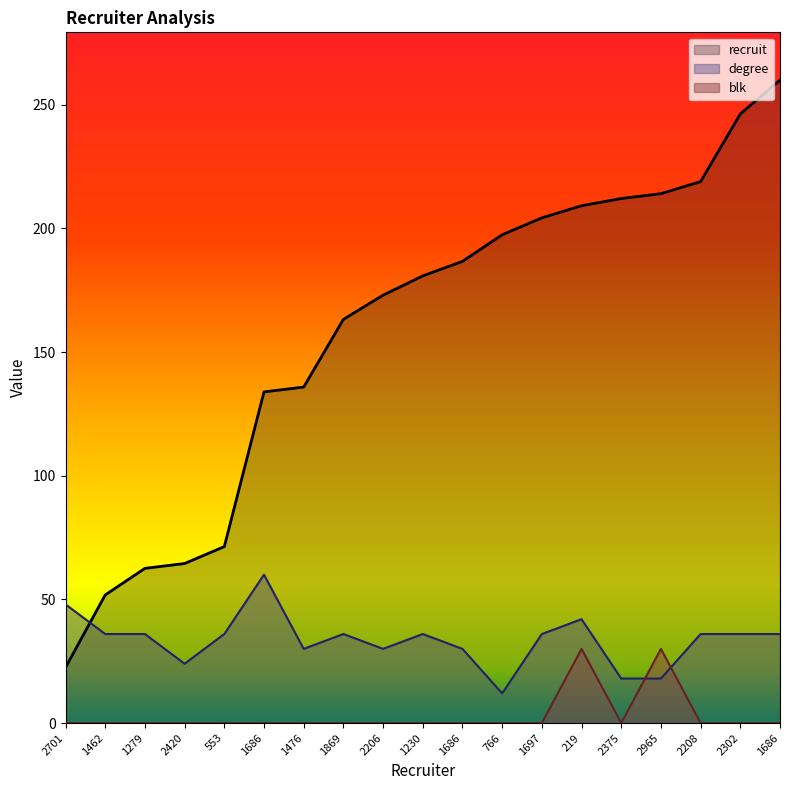

Is the value of blk at 1697 greater than the value of degree at 766?

No